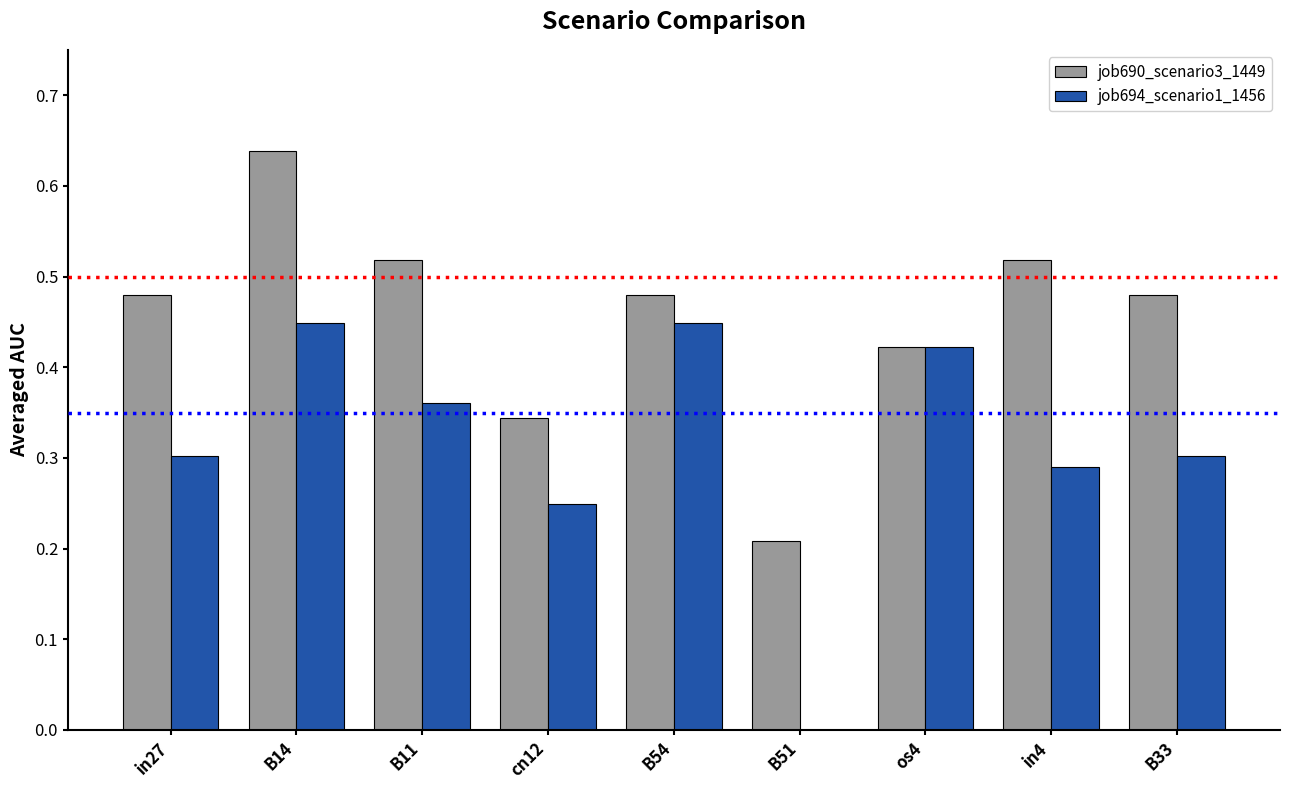

Which category has the highest value in the job690_scenario3_1449 series?

B14